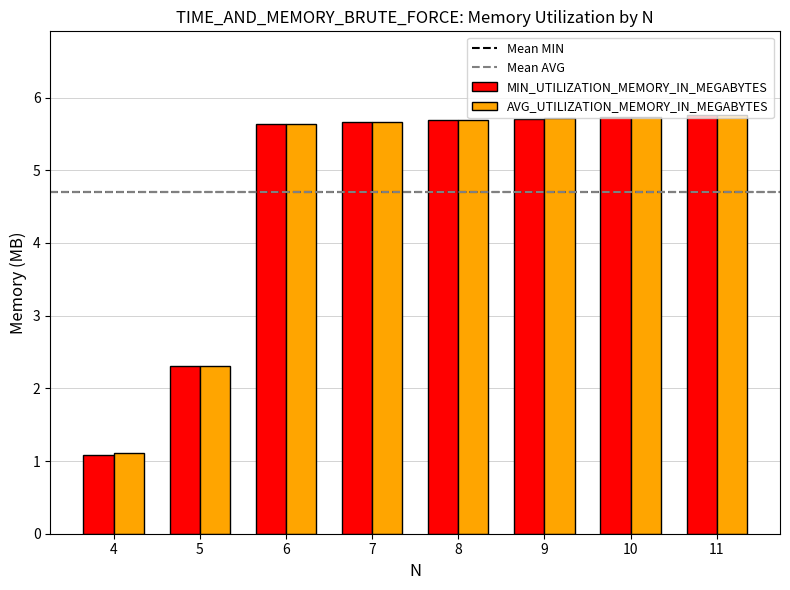

What is the difference between the maximum and minimum values in the AVG_UTILIZATION_MEMORY_IN_MEGABYTES series?

4.7